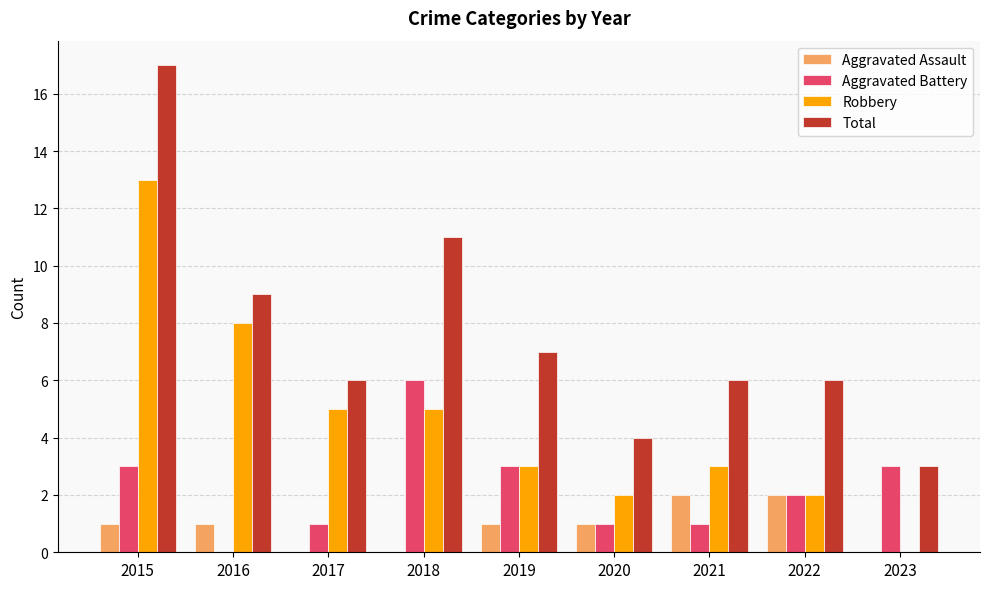

What is the sum of all Total values?

69